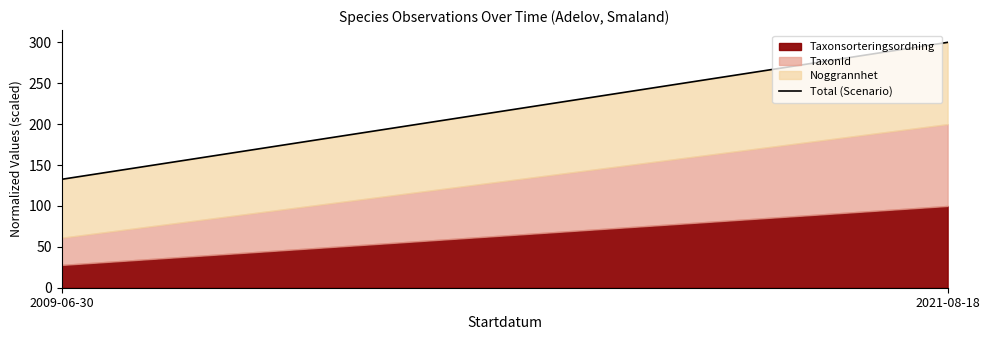

What position from the right is 2021-08-18?

1